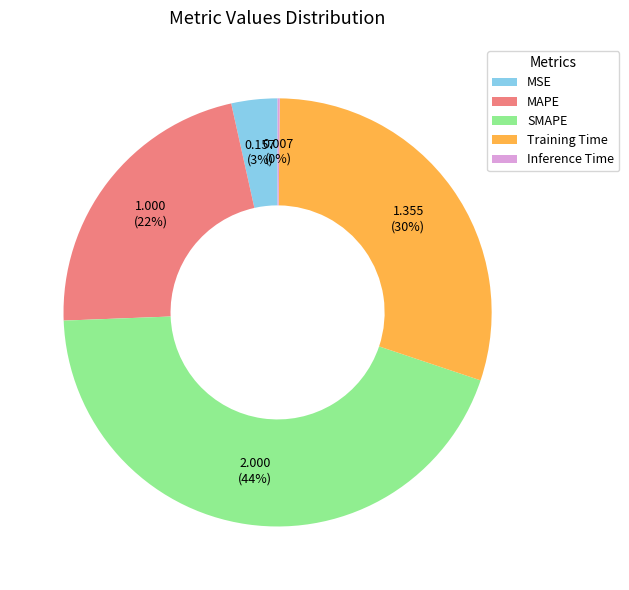

Does MAPE account for over 50% of the chart?

No